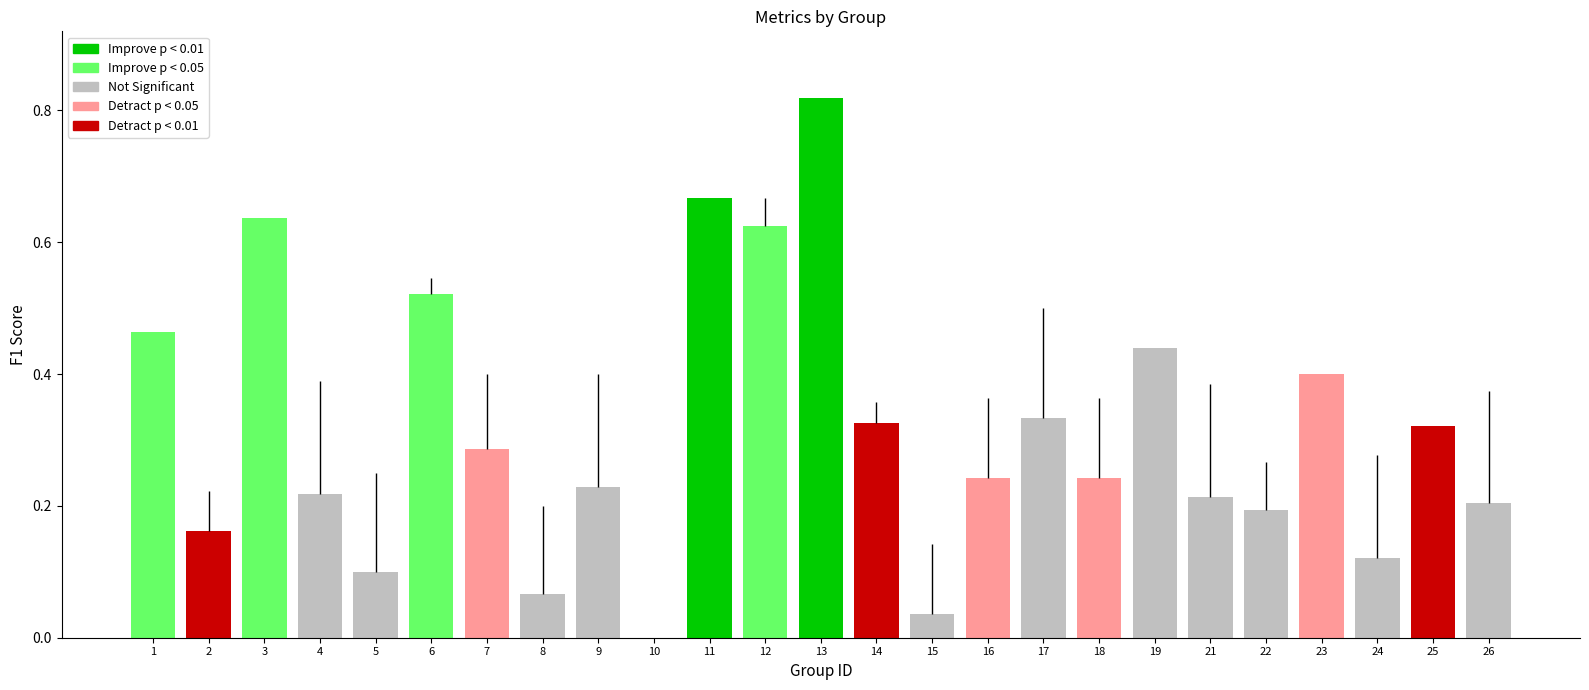

Is it true that kappa equals 0.7 at 5?

False